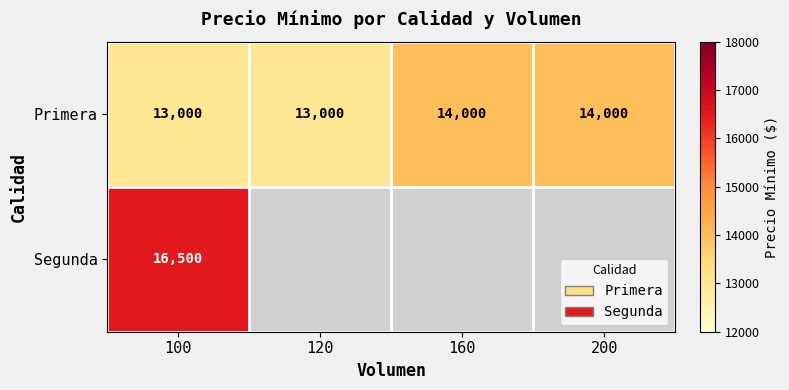

What is the difference between the second highest and second lowest values in the Primera series?

1000